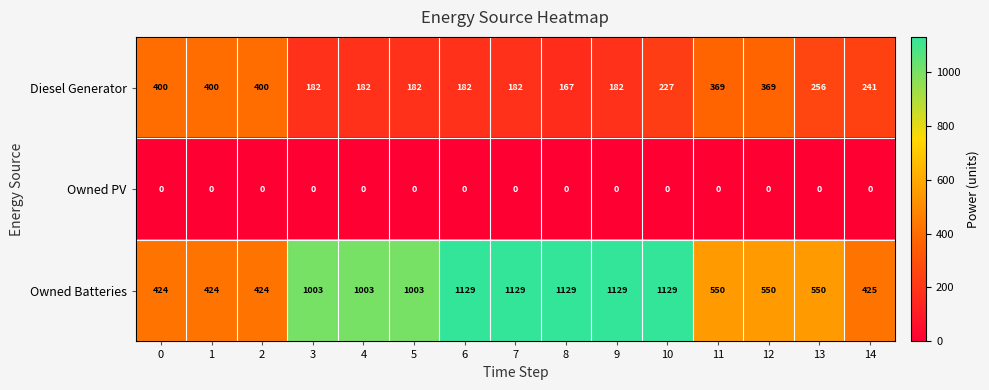

What is the sum of the Diesel Generator values at 3 and 13?

438